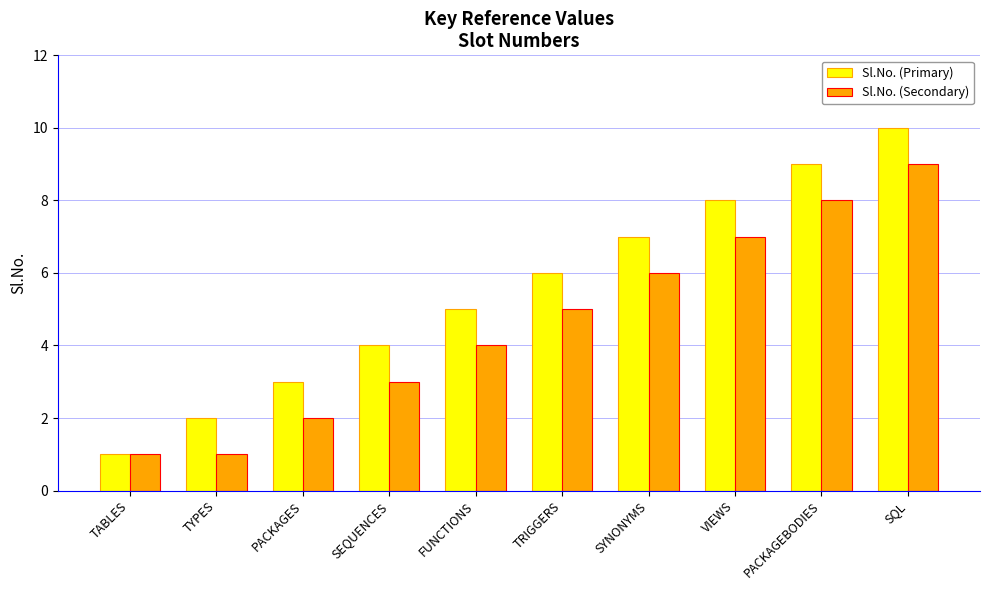

What is the average value of the Sl.No. (Secondary) series?

5